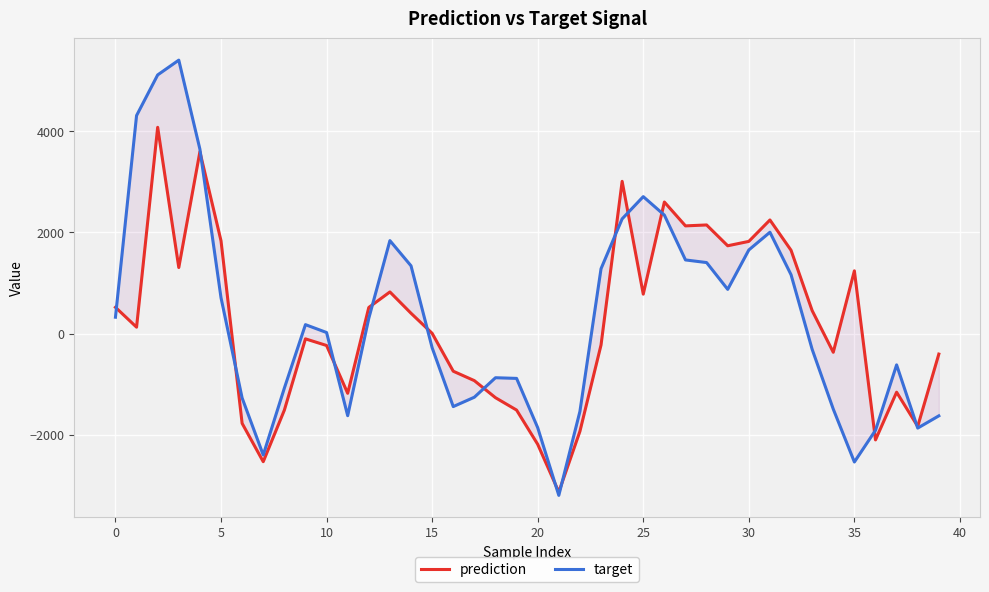

What is the average value of the prediction series?

195.8